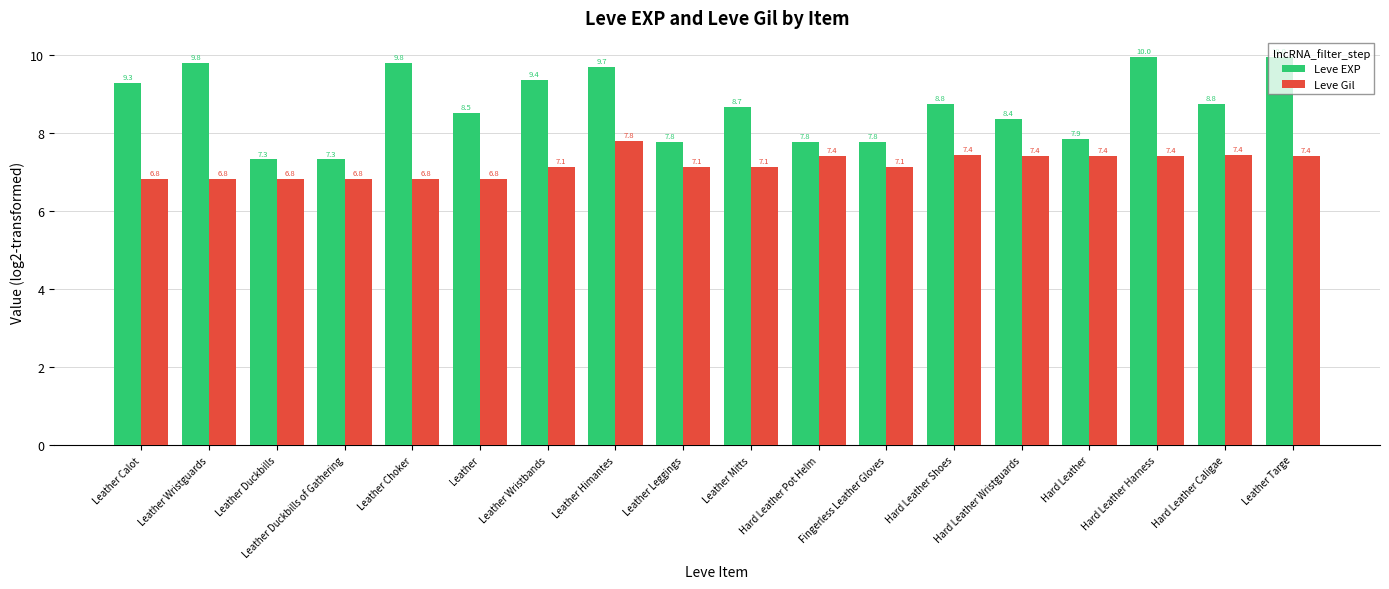

How many Leve Gil values are between 6 and 7?

6